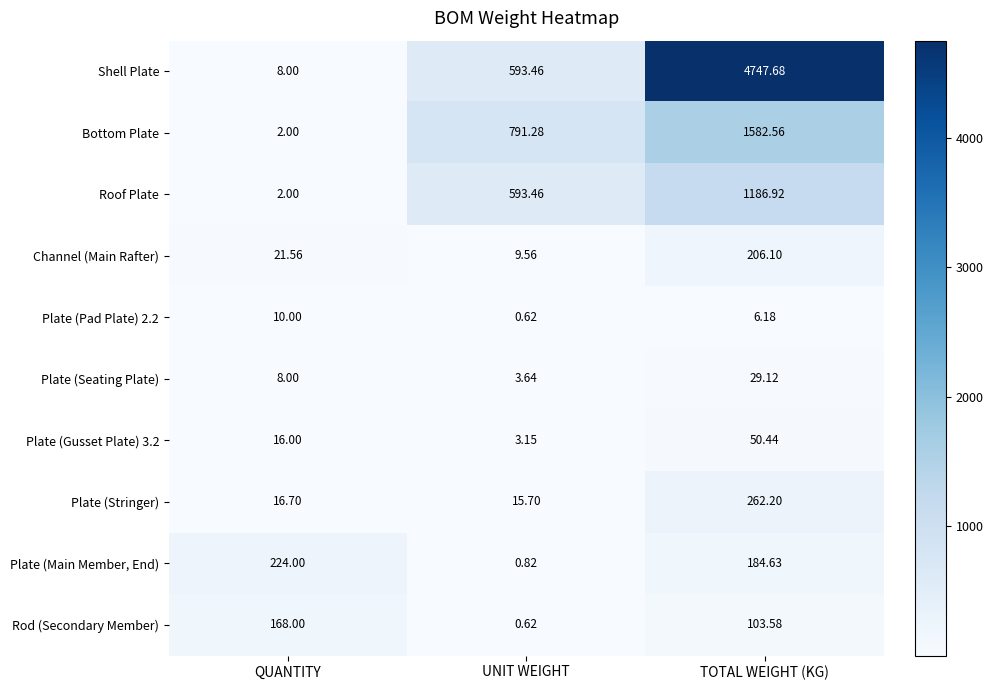

Which series has the largest total across all categories?

Shell Plate